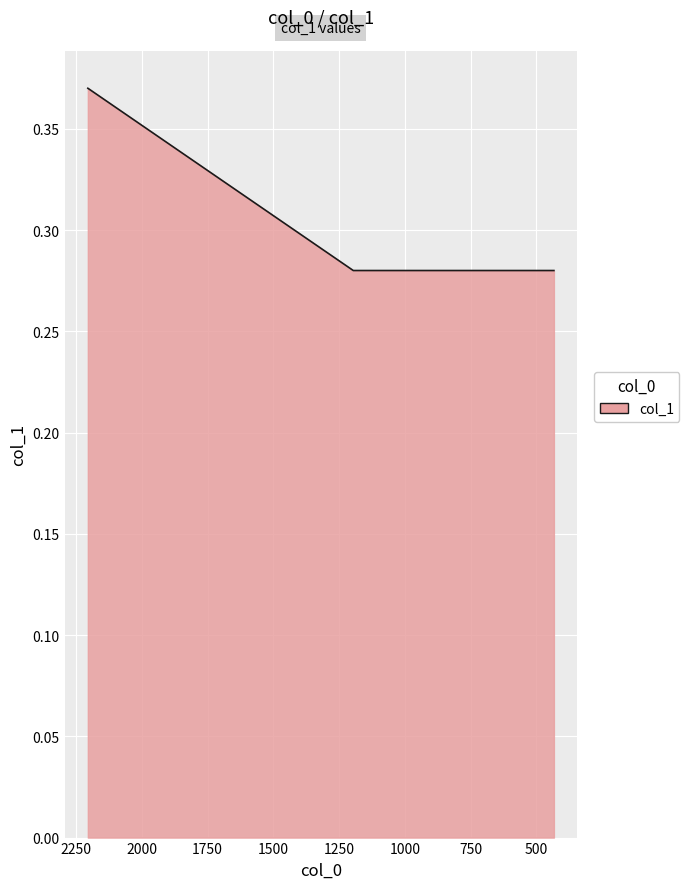

The value at 688.17 is 0.3. True or false?

True